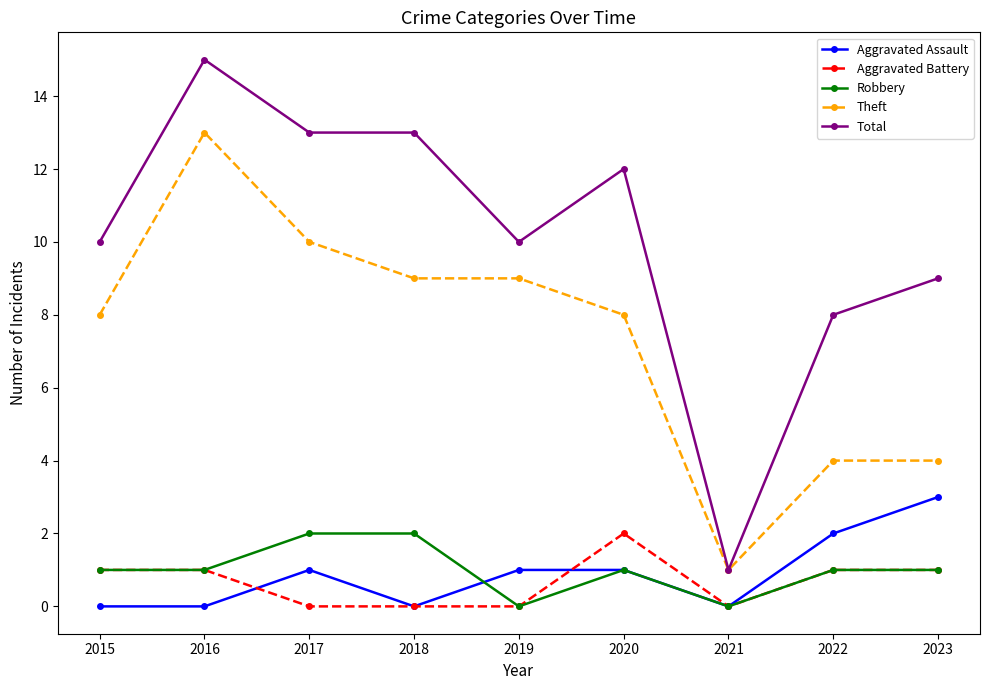

At which category does the chart reach its peak across all series?

2016